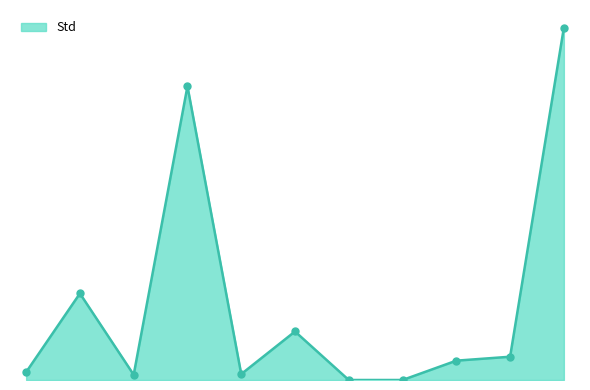

Is this an area chart (filled region under the line)?

Yes